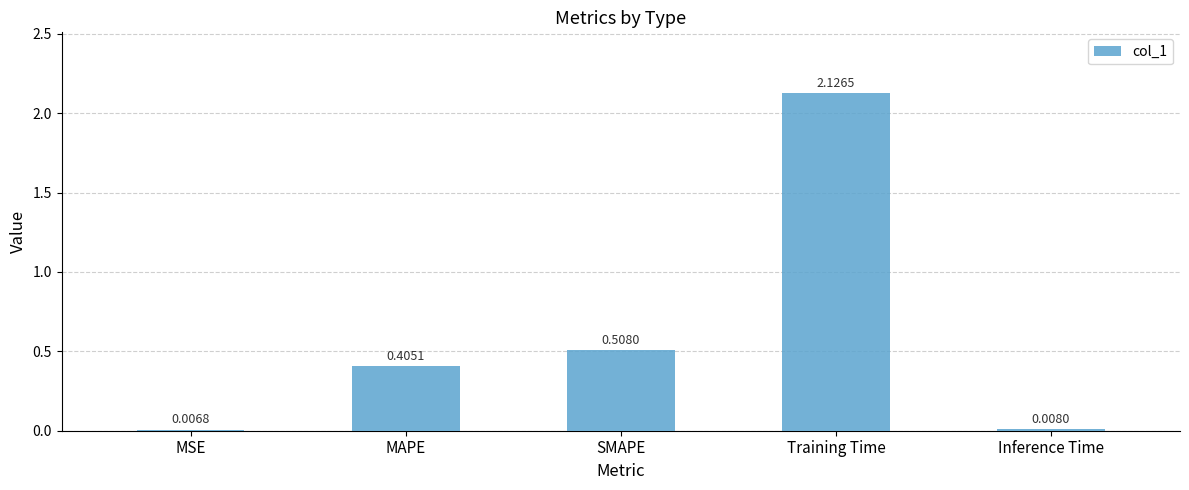

At which category does the chart reach its peak across all series?

Training Time